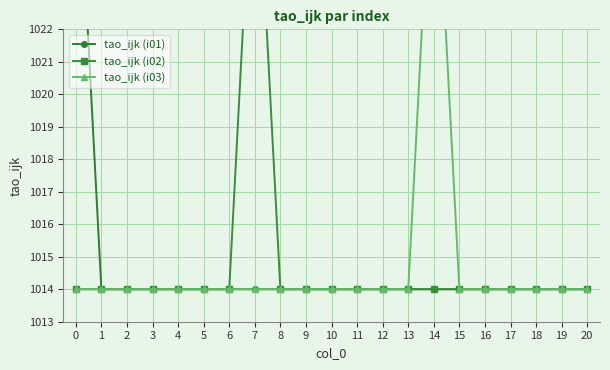

How many data points does each series have?

21